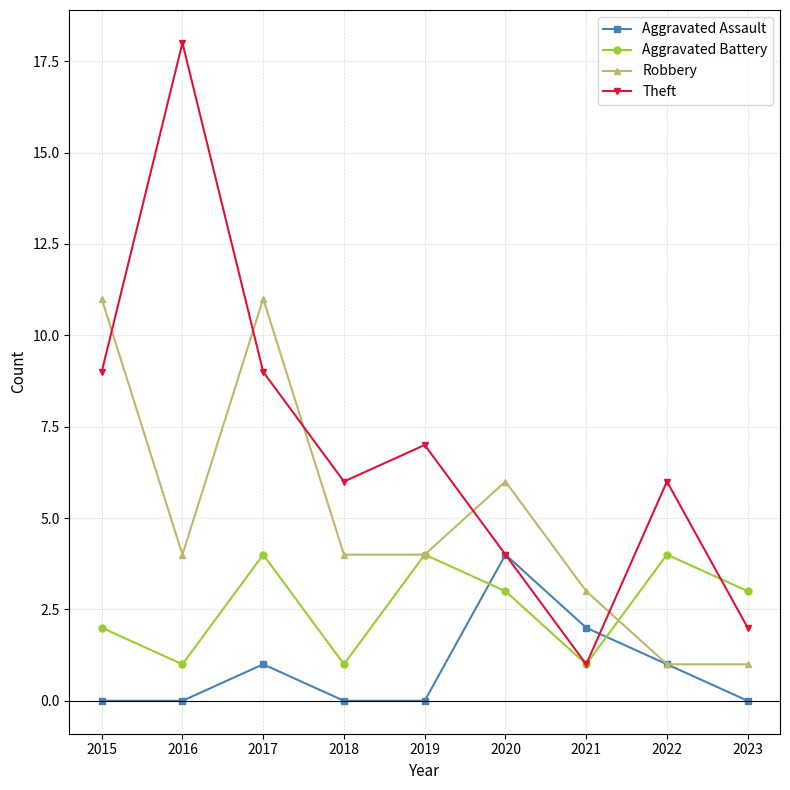

Which series has the largest range (max minus min)?

Theft